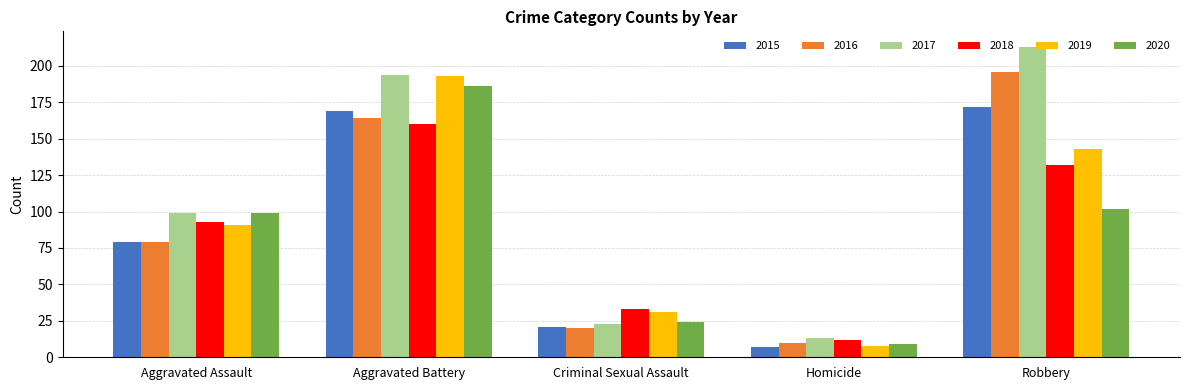

What are all the series names shown in the legend?

2015, 2016, 2017, 2018, 2019, 2020